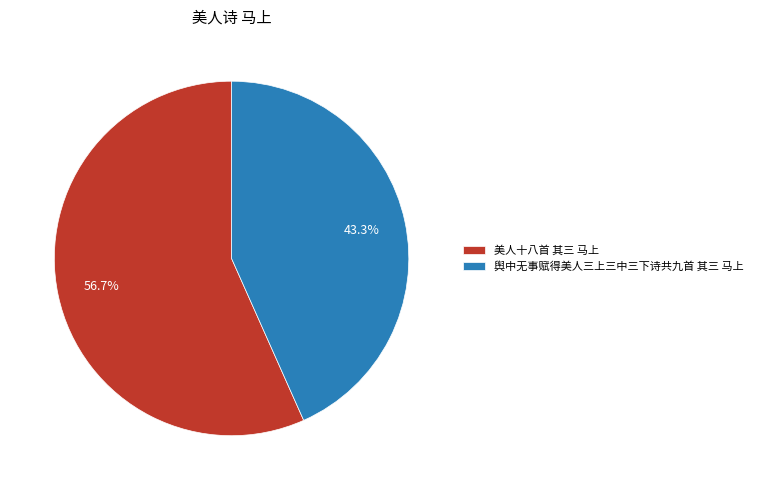

To the nearest percent, what portion does 舆中无事赋得美人三上三中三下诗共九首 其三 马上 represent?

43%